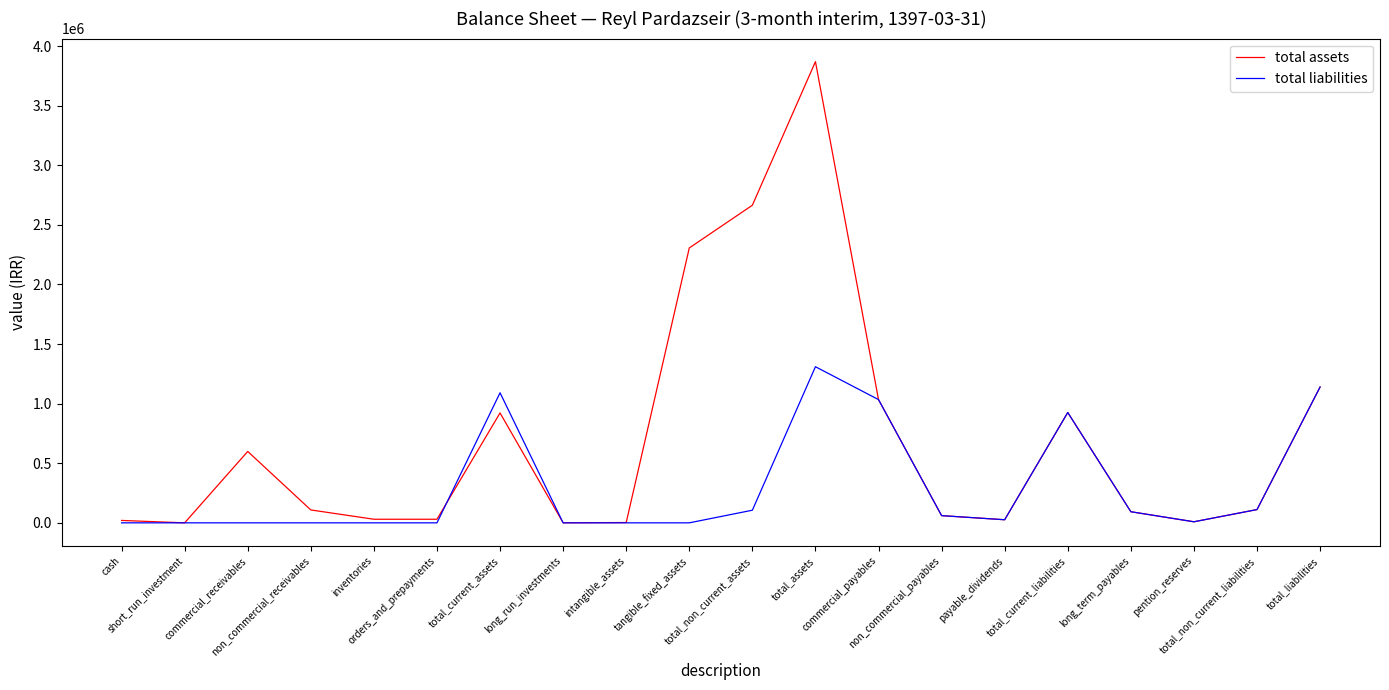

What are all the series names shown in the legend?

total assets, total liabilities